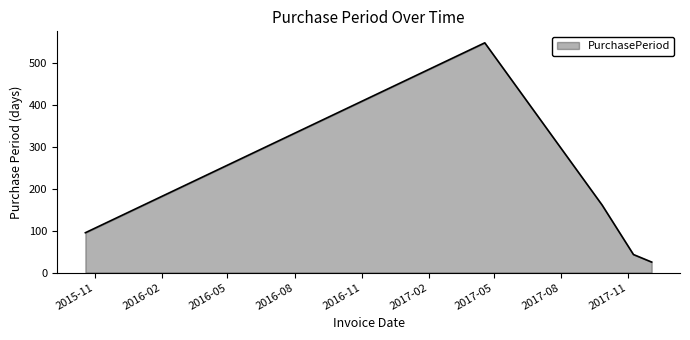

What is the minimum value shown in the chart?

25